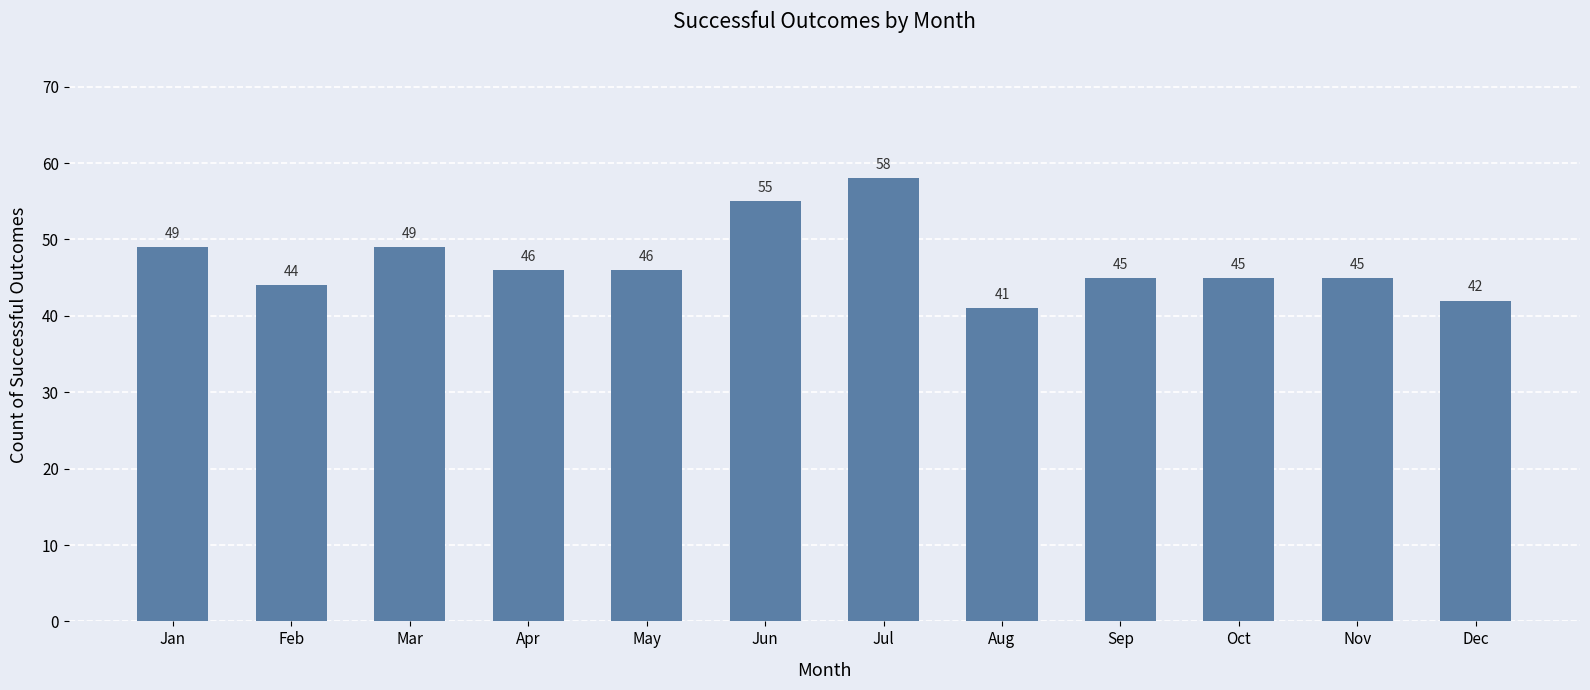

What is the value of the 6th bar from the left?

55